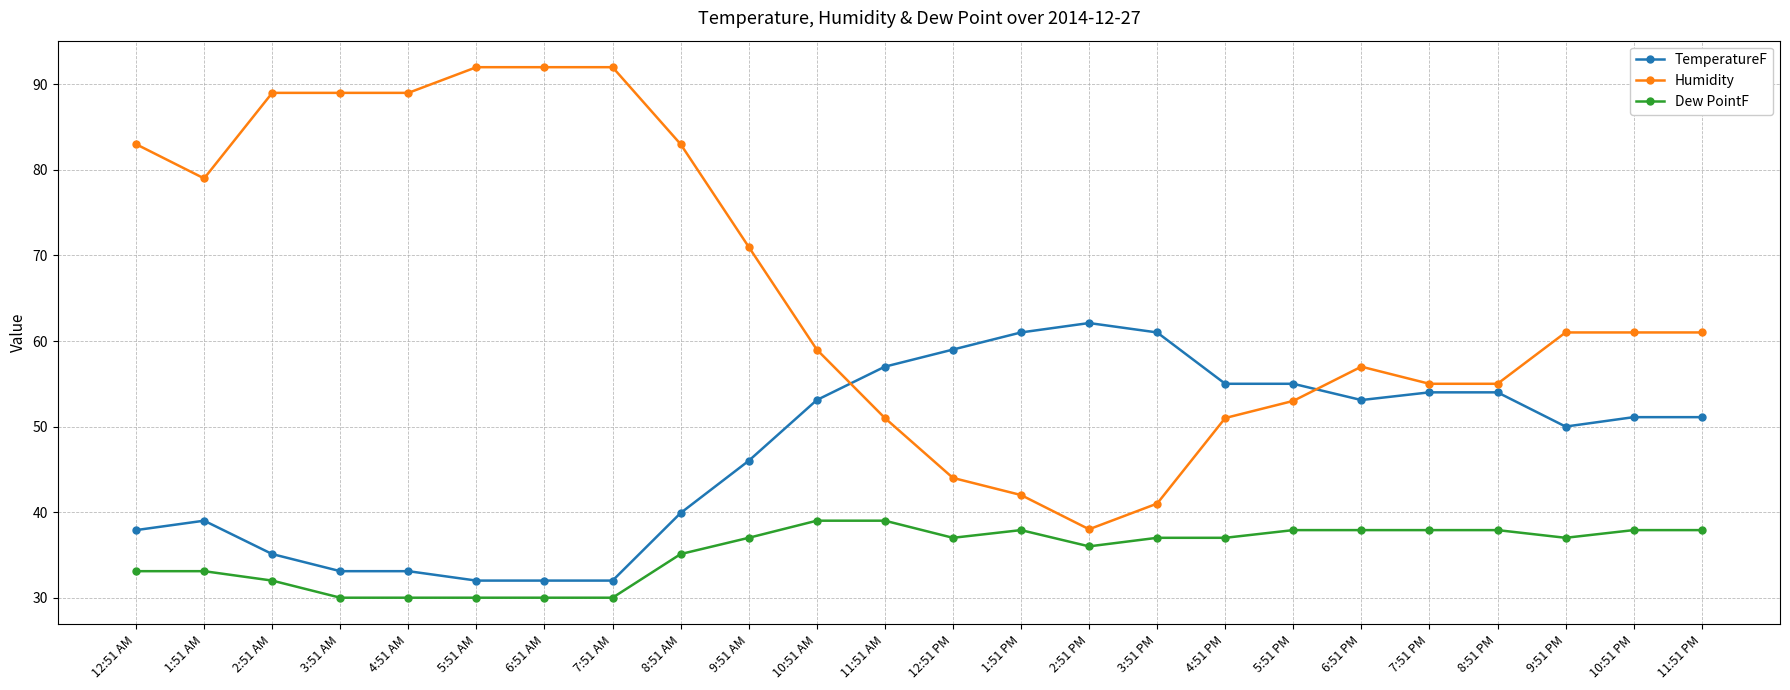

What is the difference between the second highest and second lowest values in the TemperatureF series?

29.0